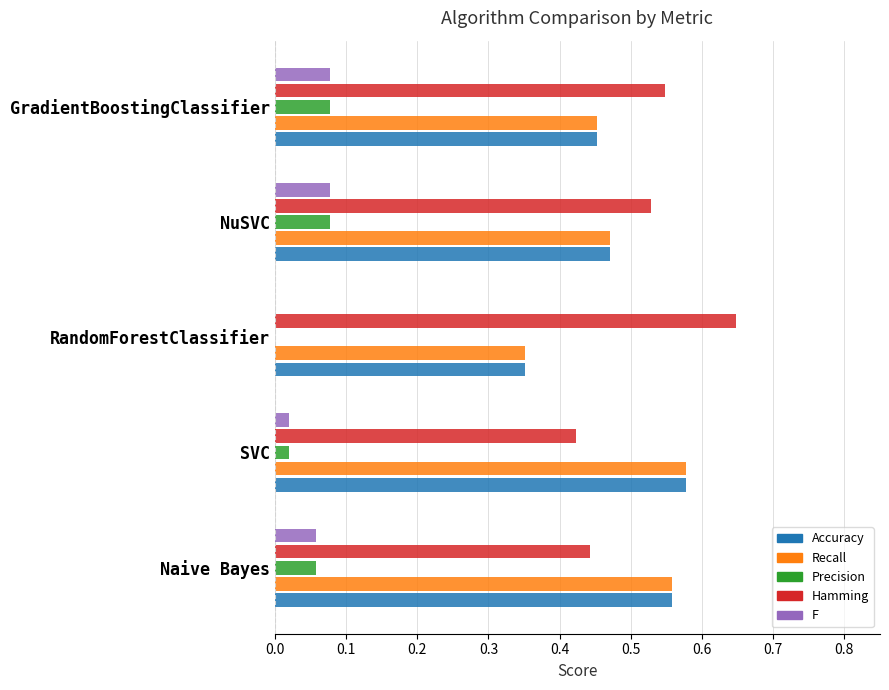

What are all the series names shown in the legend?

Accuracy, Recall, Precision, Hamming, F